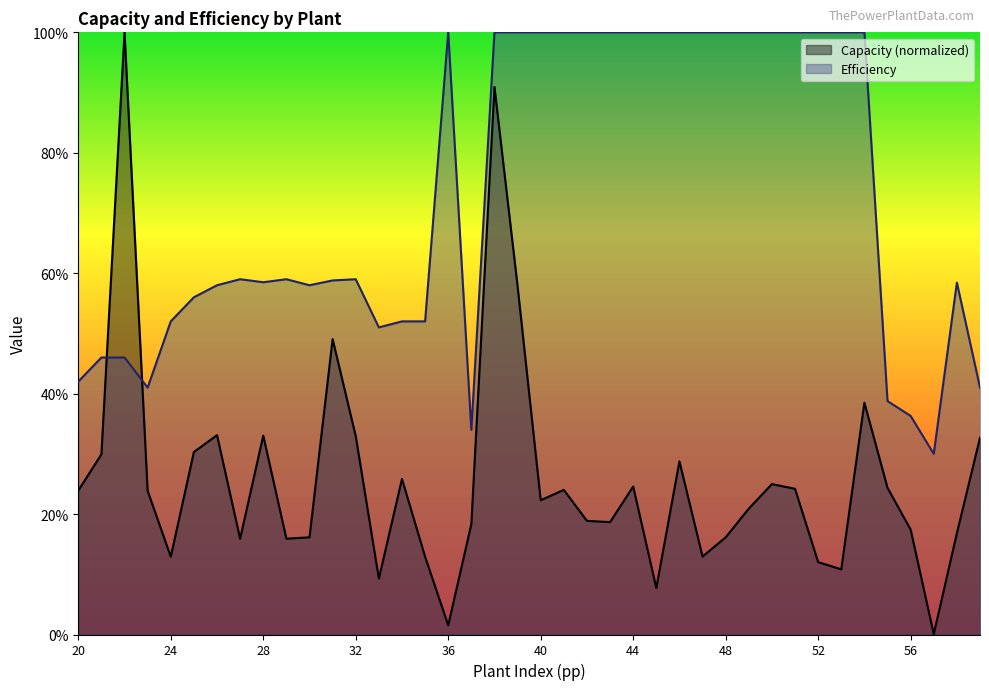

How many lines are shown in the chart?

2